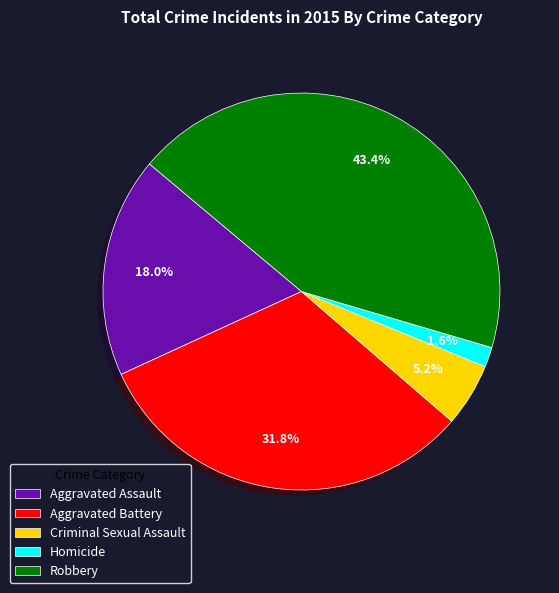

How many slices are in this pie chart?

5